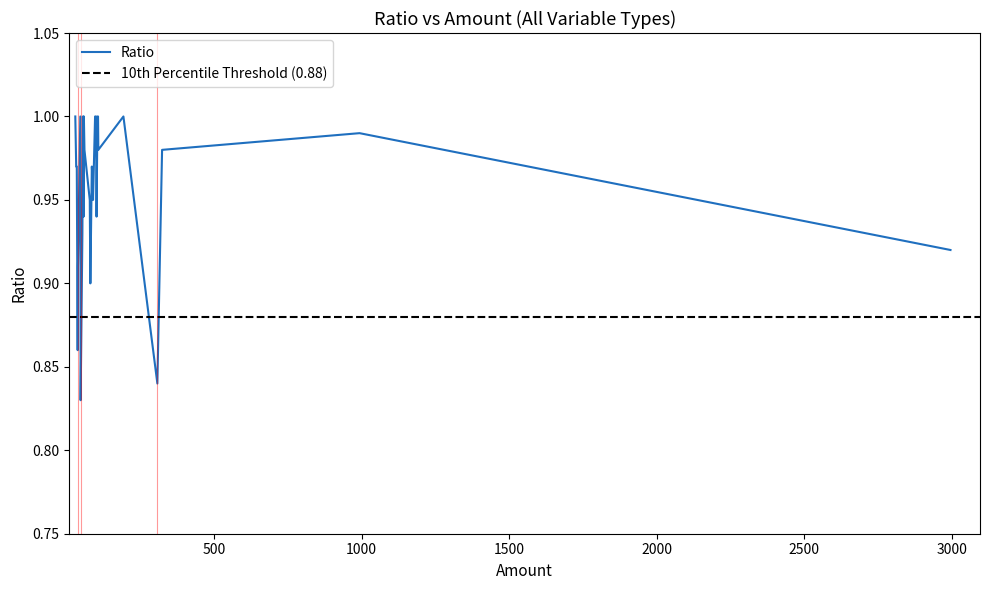

Which category has the highest value across all series?

30